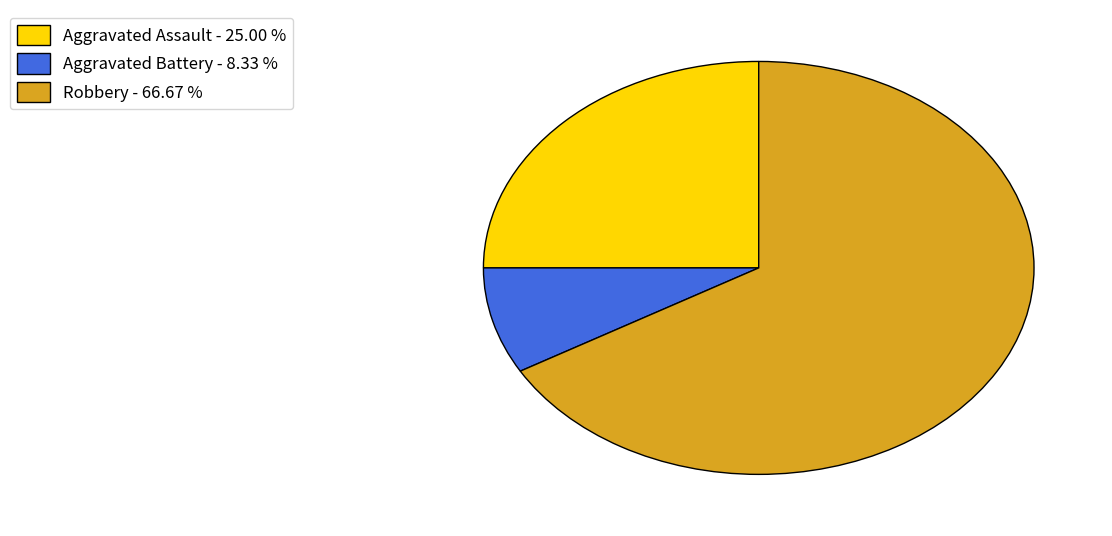

What is the ratio of the value at Aggravated Assault - 25.00 % to the value at Aggravated Battery - 8.33 %?

3.0